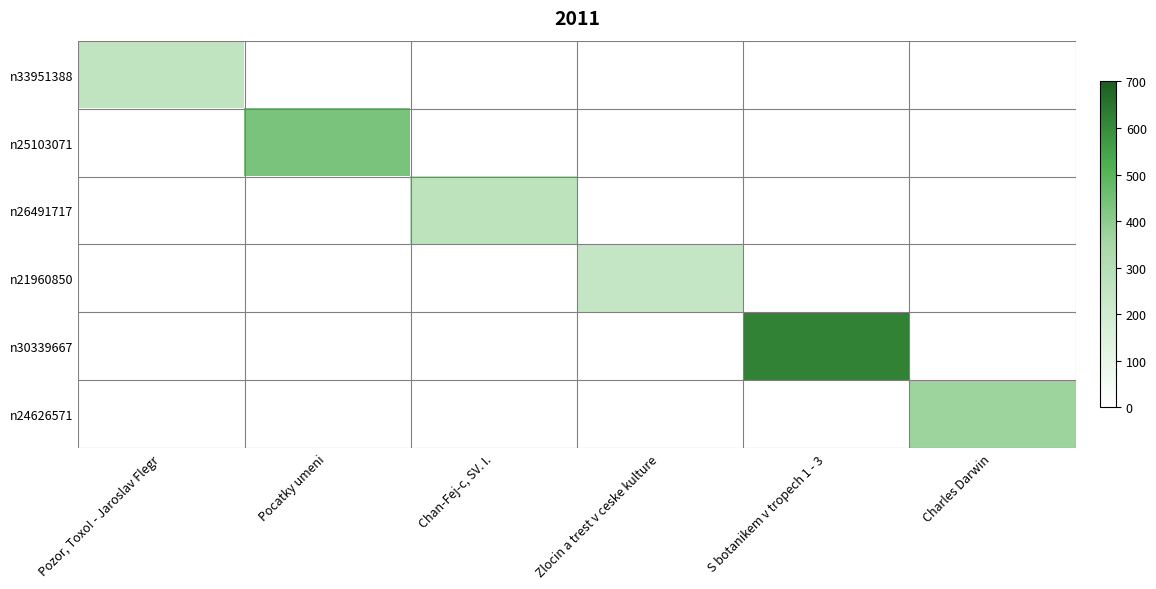

Reading left to right, transcribe all the data shown in this chart.

n33951388: Pozor, Toxo! - Jaroslav Flegr=257	Pocatky umeni=0	Chan-Fej-c, SV. I.=0	Zlocin a trest v ceske kulture=0	S botanikem v tropech 1 - 3=0	Charles Darwin=0
n25103071: Pozor, Toxo! - Jaroslav Flegr=0	Pocatky umeni=437	Chan-Fej-c, SV. I.=0	Zlocin a trest v ceske kulture=0	S botanikem v tropech 1 - 3=0	Charles Darwin=0
n26491717: Pozor, Toxo! - Jaroslav Flegr=0	Pocatky umeni=0	Chan-Fej-c, SV. I.=270	Zlocin a trest v ceske kulture=0	S botanikem v tropech 1 - 3=0	Charles Darwin=0
n21960850: Pozor, Toxo! - Jaroslav Flegr=0	Pocatky umeni=0	Chan-Fej-c, SV. I.=0	Zlocin a trest v ceske kulture=241	S botanikem v tropech 1 - 3=0	Charles Darwin=0
n30339667: Pozor, Toxo! - Jaroslav Flegr=0	Pocatky umeni=0	Chan-Fej-c, SV. I.=0	Zlocin a trest v ceske kulture=0	S botanikem v tropech 1 - 3=619	Charles Darwin=0
n24626571: Pozor, Toxo! - Jaroslav Flegr=0	Pocatky umeni=0	Chan-Fej-c, SV. I.=0	Zlocin a trest v ceske kulture=0	S botanikem v tropech 1 - 3=0	Charles Darwin=371